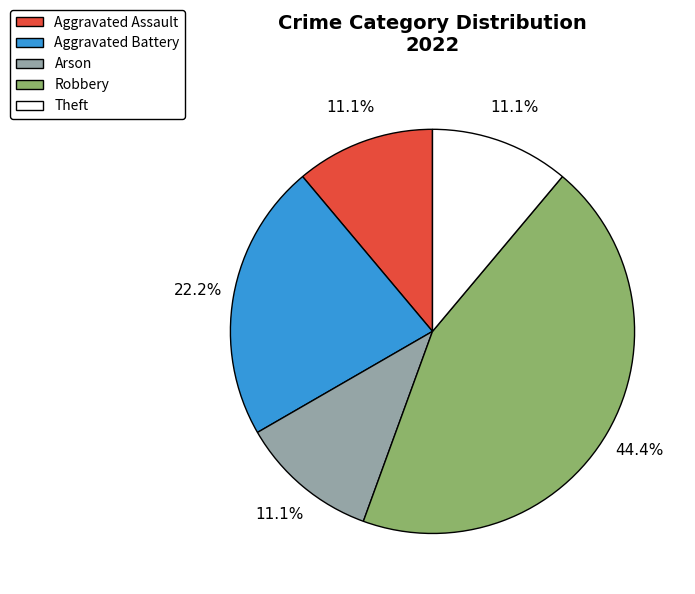

Is there a majority slice in this chart?

No